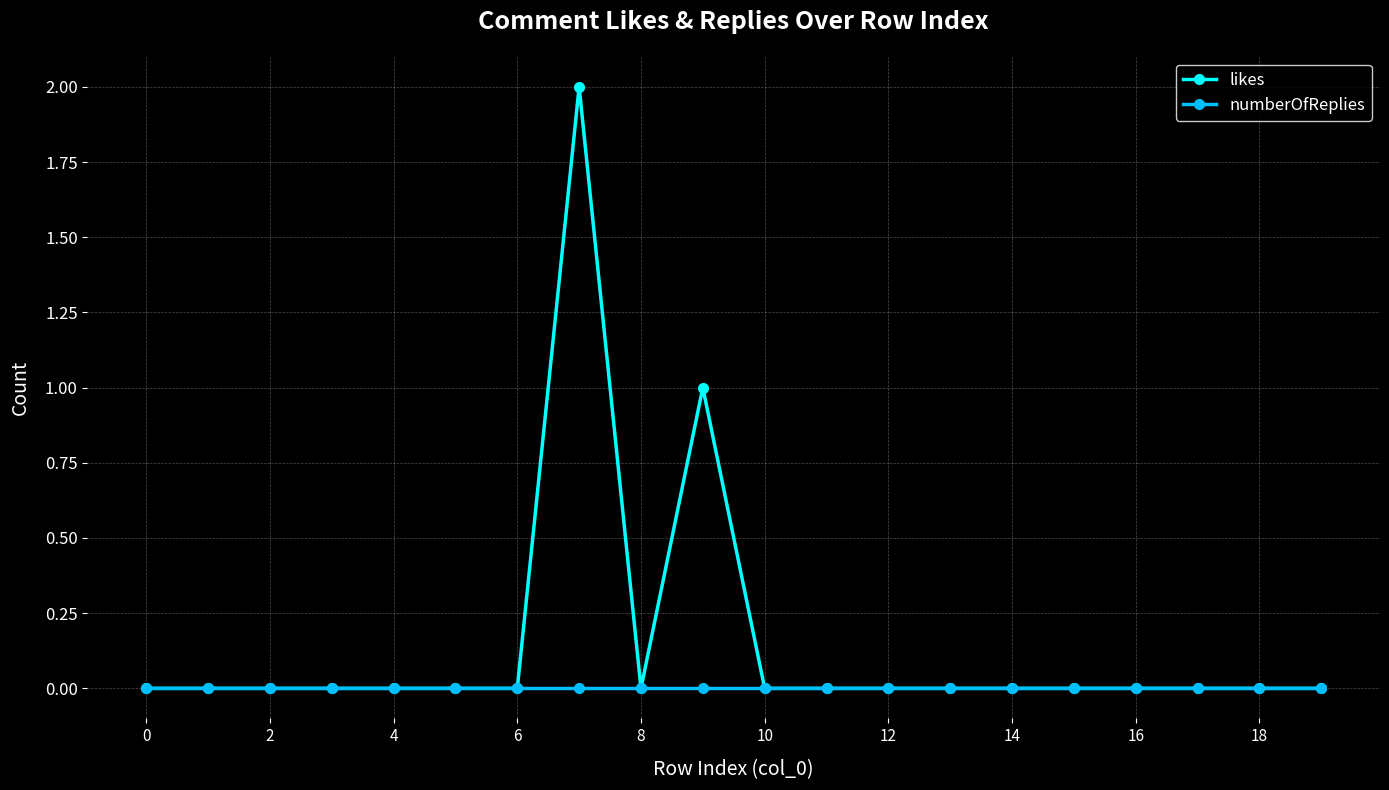

True or false: likes has more than 1 points higher than both neighbors.

True